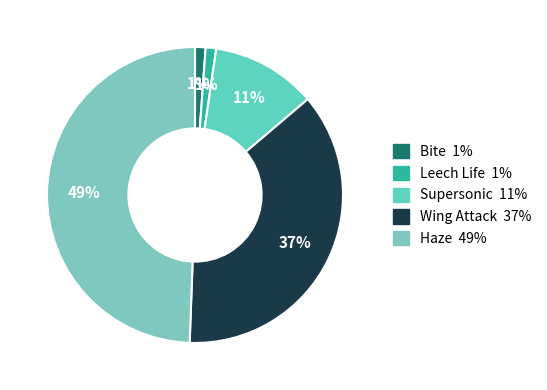

How many segments does this pie chart have?

5